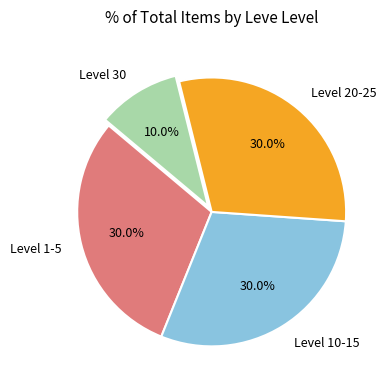

Count the number of slices in the pie.

4